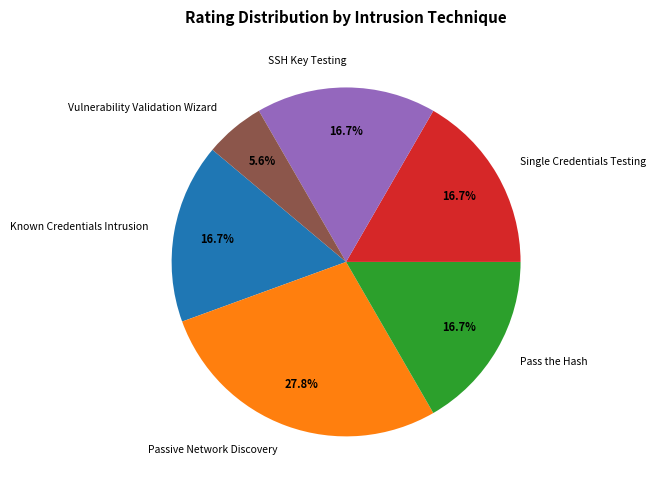

Which has a higher value, Passive Network Discovery or Known Credentials Intrusion?

Passive Network Discovery